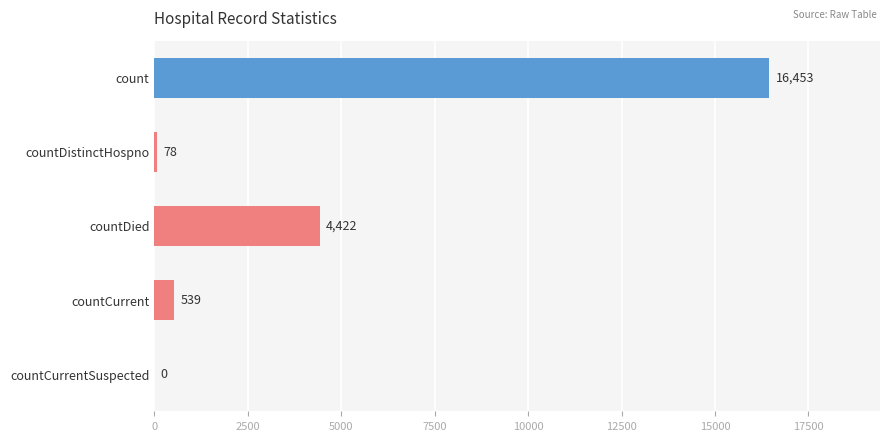

The value at countDistinctHospno is 78. True or false?

True